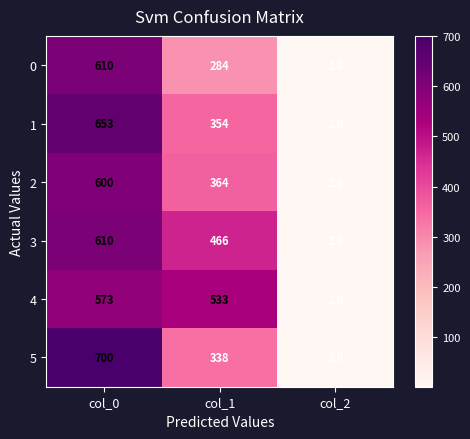

Which series has the largest total across all categories?

4